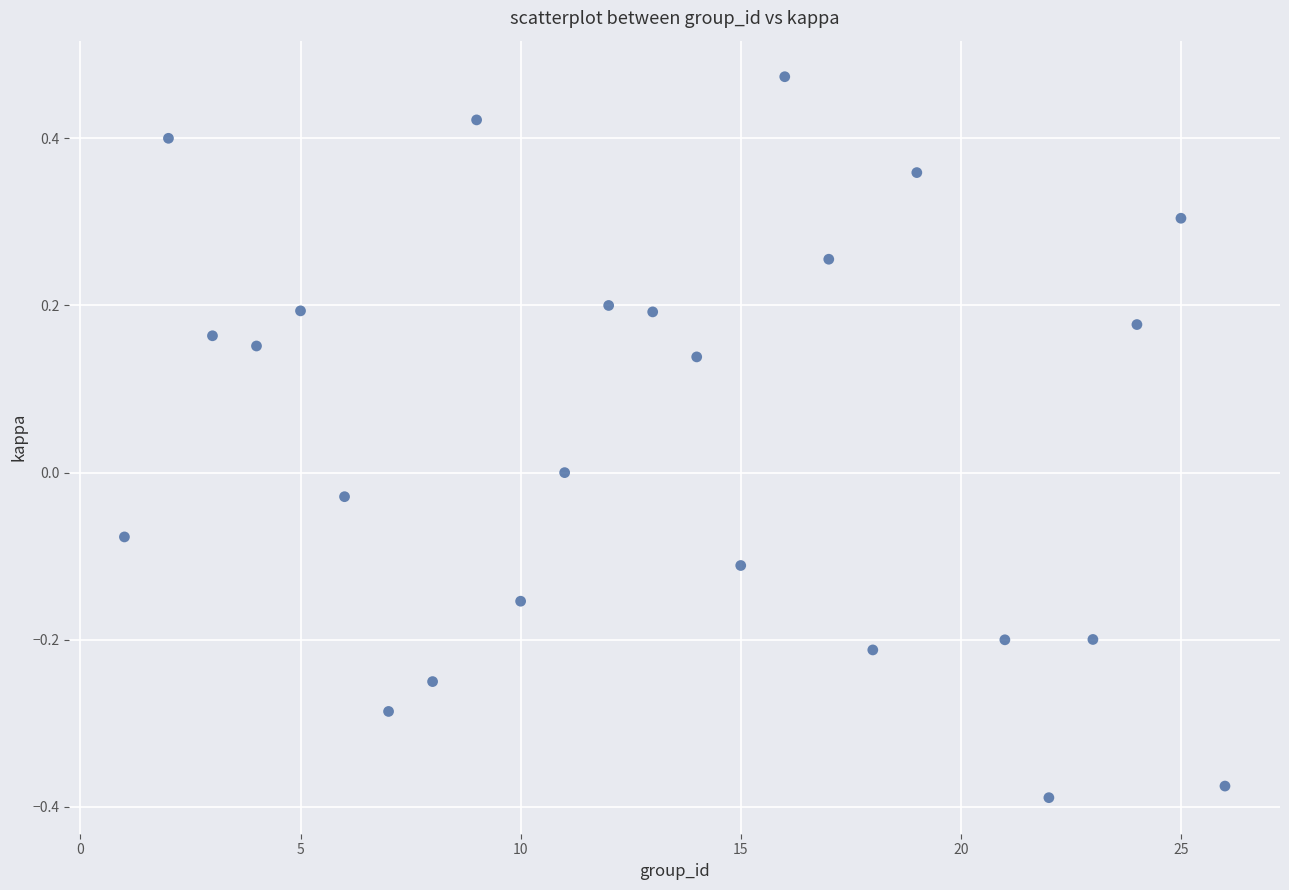

What is the range of Y values (max minus min)?

0.9